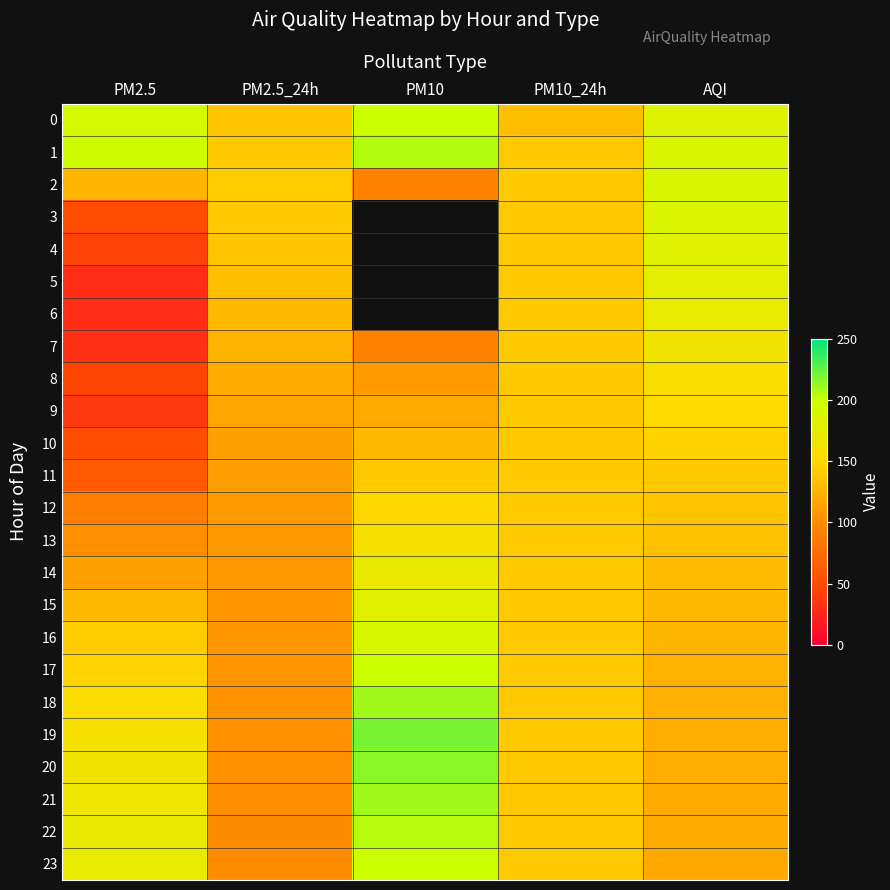

The value of 6 at PM2.5 is 45.5. True or false?

False